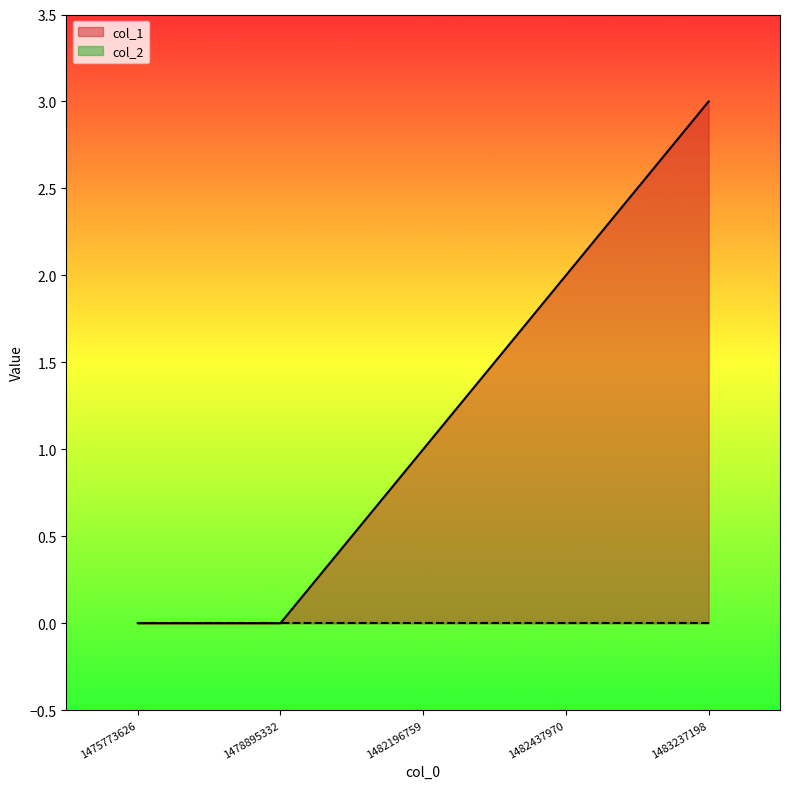

How many lines are shown in the chart?

2